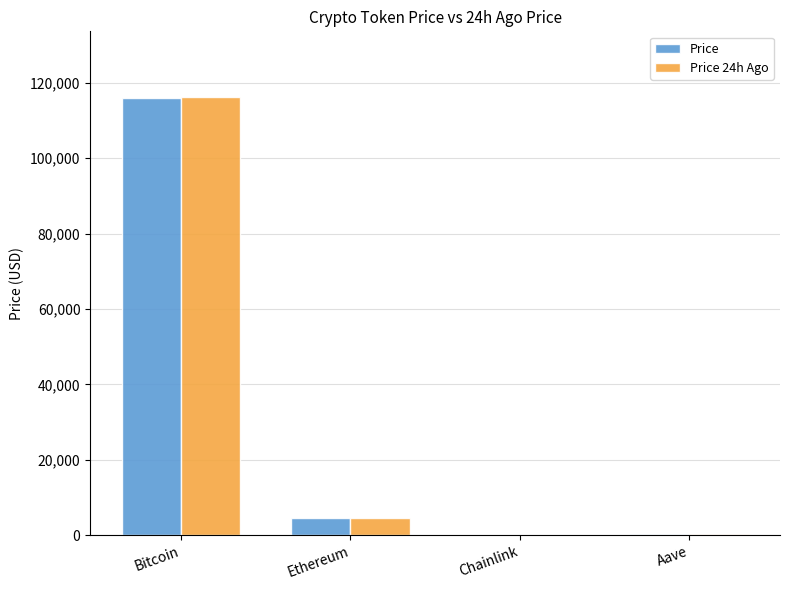

At which category does the chart reach its peak across all series?

Bitcoin